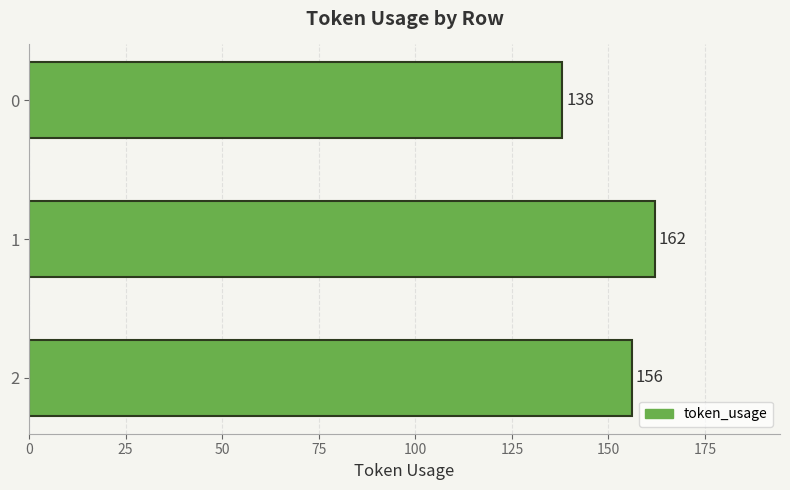

What is the change in value from 1 to 2?

-6